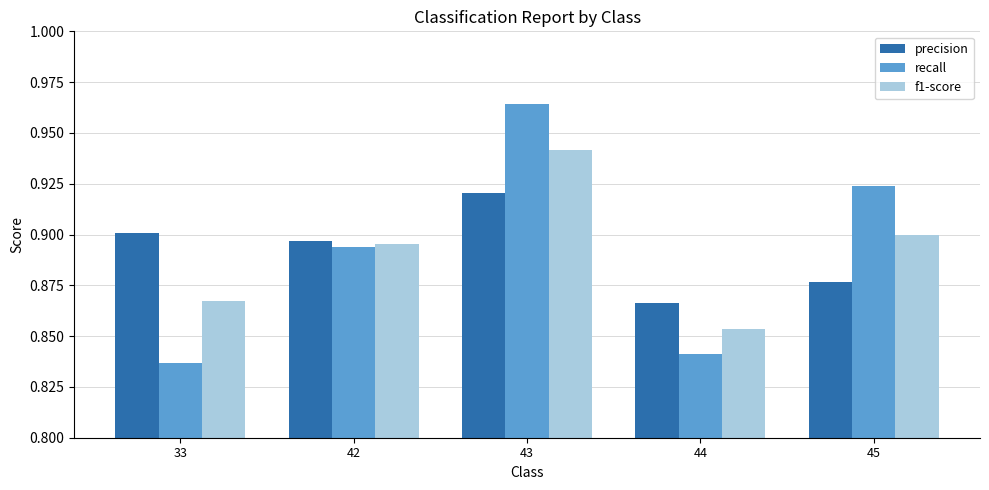

Which category has the lowest value across all series?

33